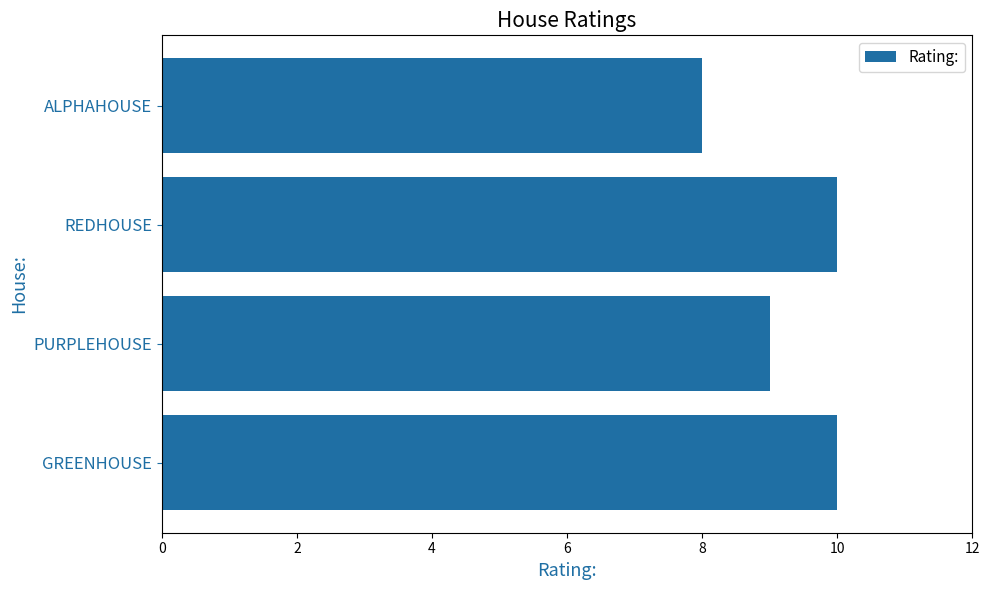

Read the value at ALPHAHOUSE.

8